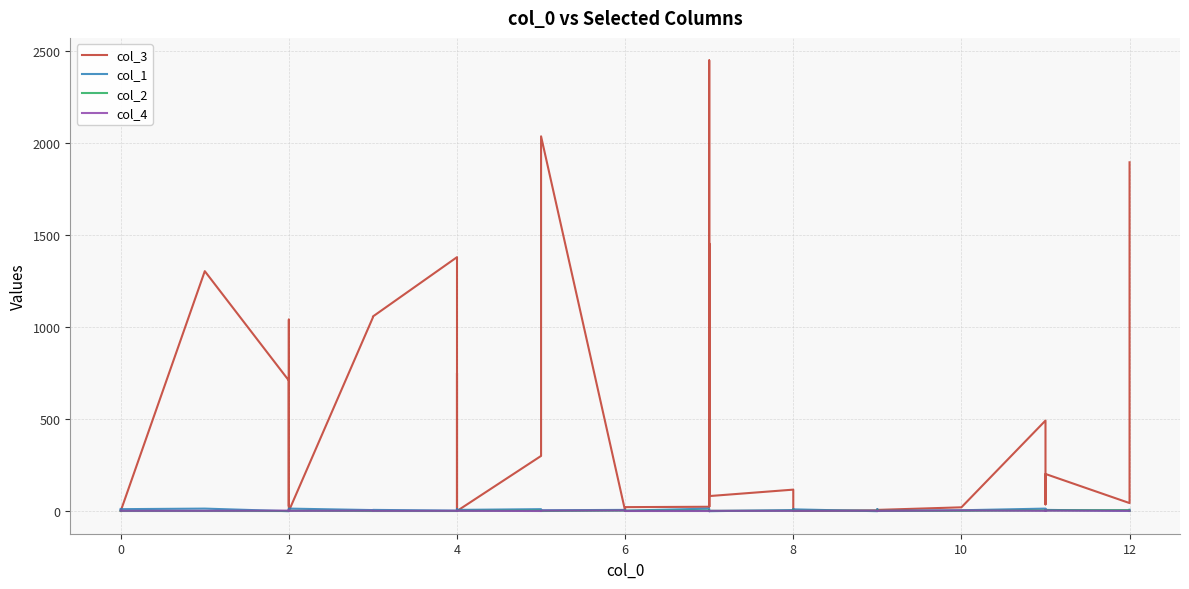

Which category has the lowest value across all series?

2